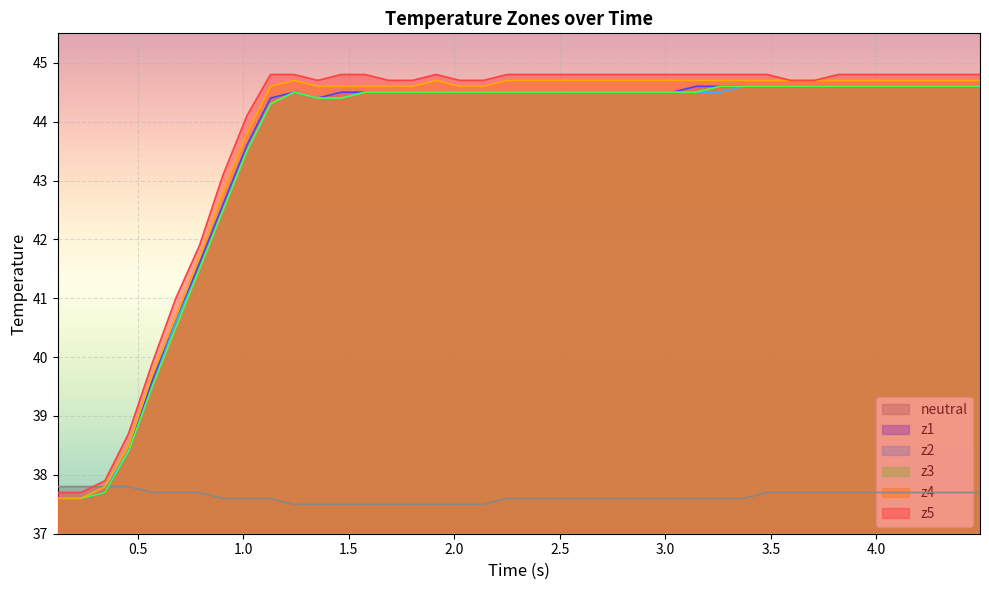

What is the value of the z4 point at the 30th from the left?

44.7